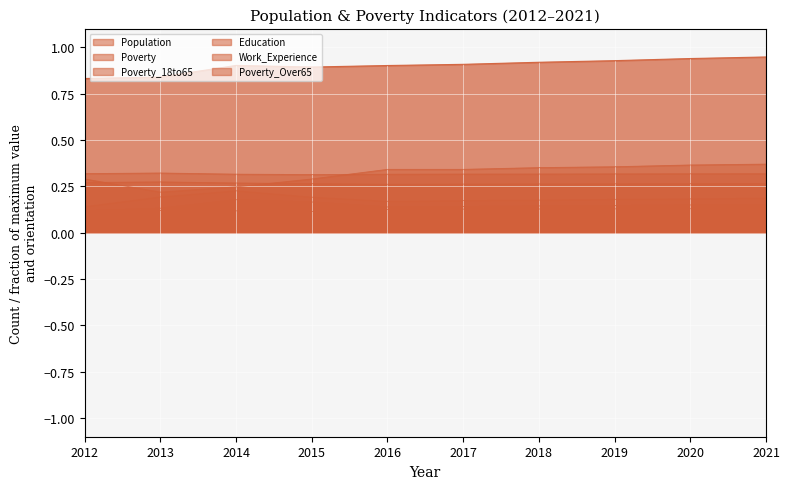

What is the lowest value of the Poverty_Over65 series?

0.2